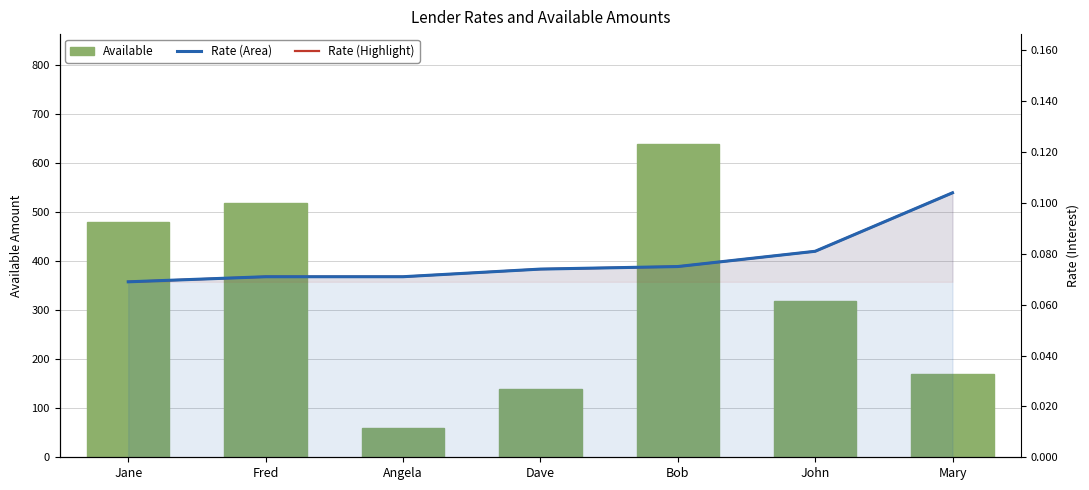

What is the sum of all Available values?

2330.0